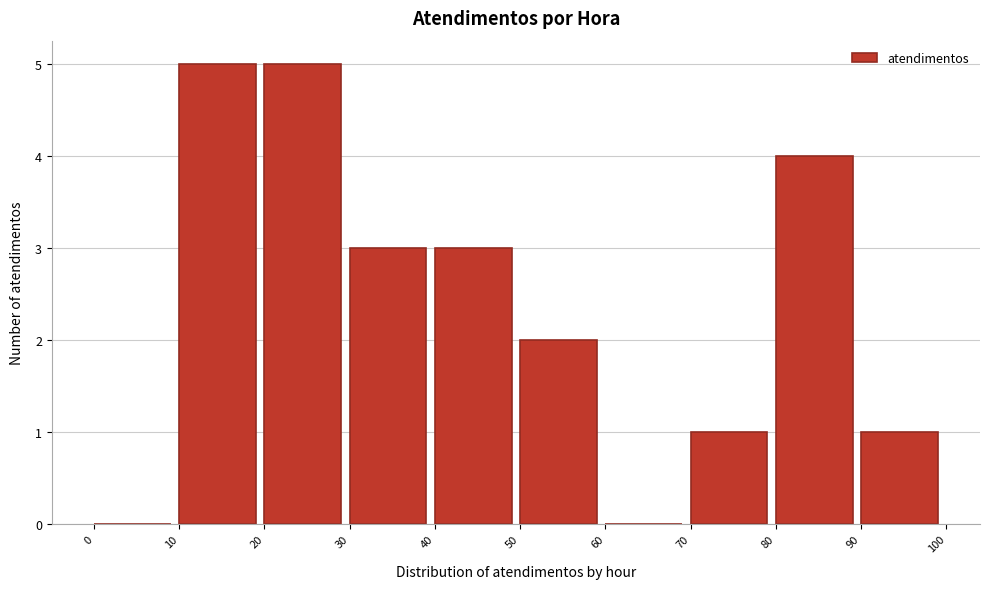

Reading left to right, transcribe this chart: for each bar, give the range it covers on the x-axis and its height. The values are not printed on the chart, so give them approximately, as read against the axis.

0 to 10: 0
10 to 20: 5
20 to 30: 5
30 to 40: 3
40 to 50: 3
50 to 60: 2
60 to 70: 0
70 to 80: 1
80 to 90: 4
90 to 100: 1